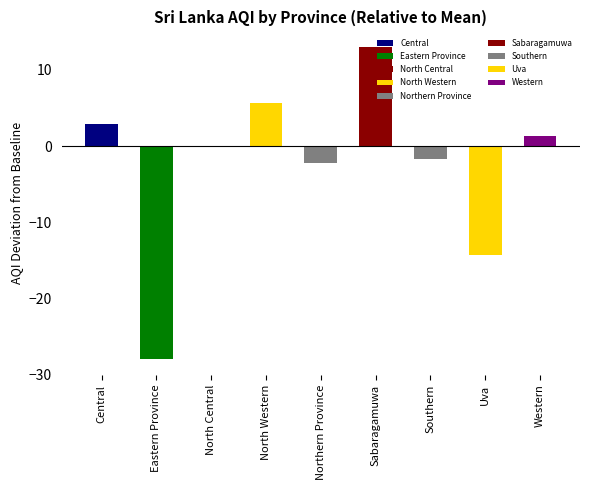

What is the difference between the values at North Central and Western?

1.3